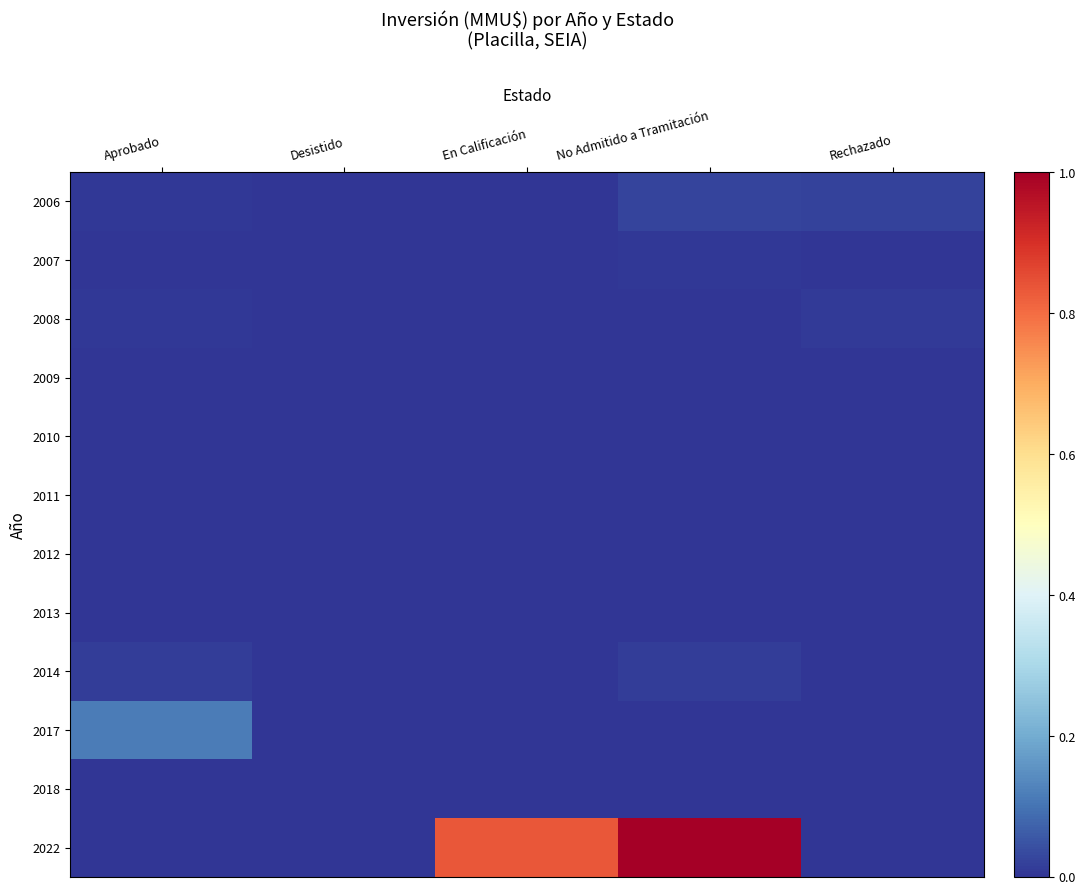

Reading left to right, what are all the values shown in this chart?

2006: Aprobado=0.0	Desistido=0.0	En Calificación=0.0	No Admitido a Tramitación=0.0	Rechazado=0.0
2007: Aprobado=0.0	Desistido=0.0	En Calificación=0.0	No Admitido a Tramitación=0.0	Rechazado=0.0
2008: Aprobado=0.0	Desistido=0.0	En Calificación=0.0	No Admitido a Tramitación=0.0	Rechazado=0.0
2009: Aprobado=0.0	Desistido=0.0	En Calificación=0.0	No Admitido a Tramitación=0.0	Rechazado=0.0
2010: Aprobado=0.0	Desistido=0.0	En Calificación=0.0	No Admitido a Tramitación=0.0	Rechazado=0.0
2011: Aprobado=0.0	Desistido=0.0	En Calificación=0.0	No Admitido a Tramitación=0.0	Rechazado=0.0
2012: Aprobado=0.0	Desistido=0.0	En Calificación=0.0	No Admitido a Tramitación=0.0	Rechazado=0.0
2013: Aprobado=0.0	Desistido=0.0	En Calificación=0.0	No Admitido a Tramitación=0.0	Rechazado=0.0
2014: Aprobado=0.0	Desistido=0.0	En Calificación=0.0	No Admitido a Tramitación=0.0	Rechazado=0.0
2017: Aprobado=0.1	Desistido=0.0	En Calificación=0.0	No Admitido a Tramitación=0.0	Rechazado=0.0
2018: Aprobado=0.0	Desistido=0.0	En Calificación=0.0	No Admitido a Tramitación=0.0	Rechazado=0.0
2022: Aprobado=0.0	Desistido=0.0	En Calificación=0.8	No Admitido a Tramitación=1.0	Rechazado=0.0